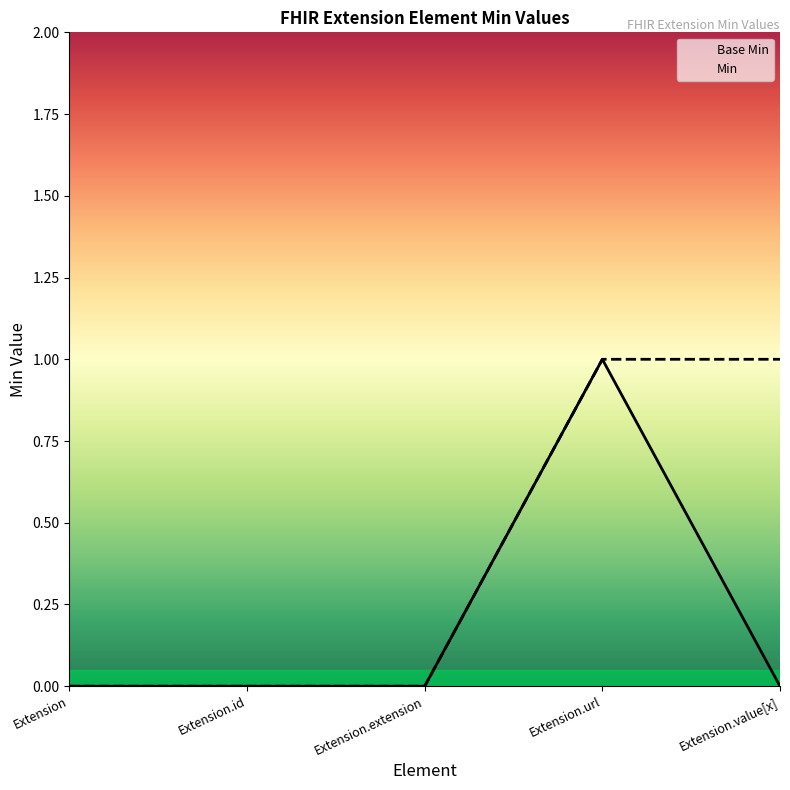

What is the label of the 2nd point from the right?

Extension.url